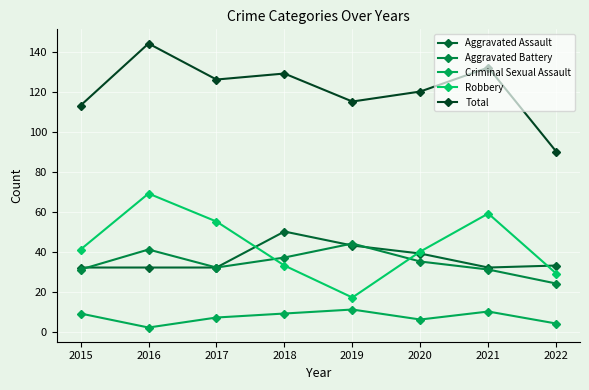

Does the chart display data point markers on the line(s)?

Yes